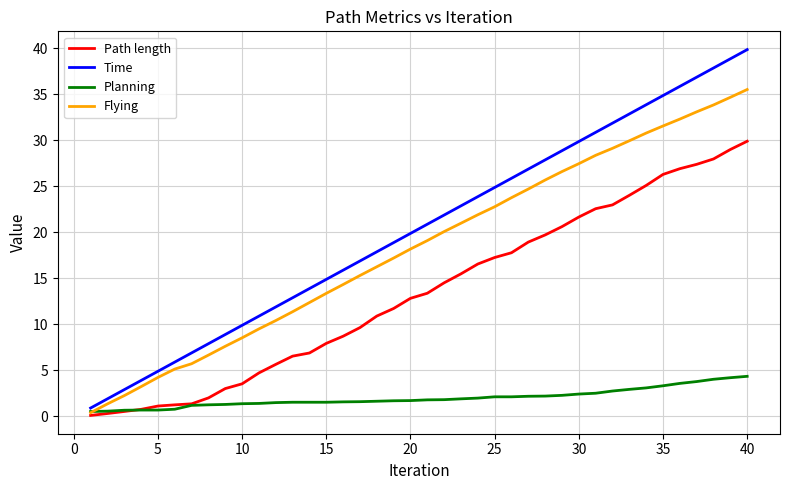

Which series has the largest total across all categories?

Time